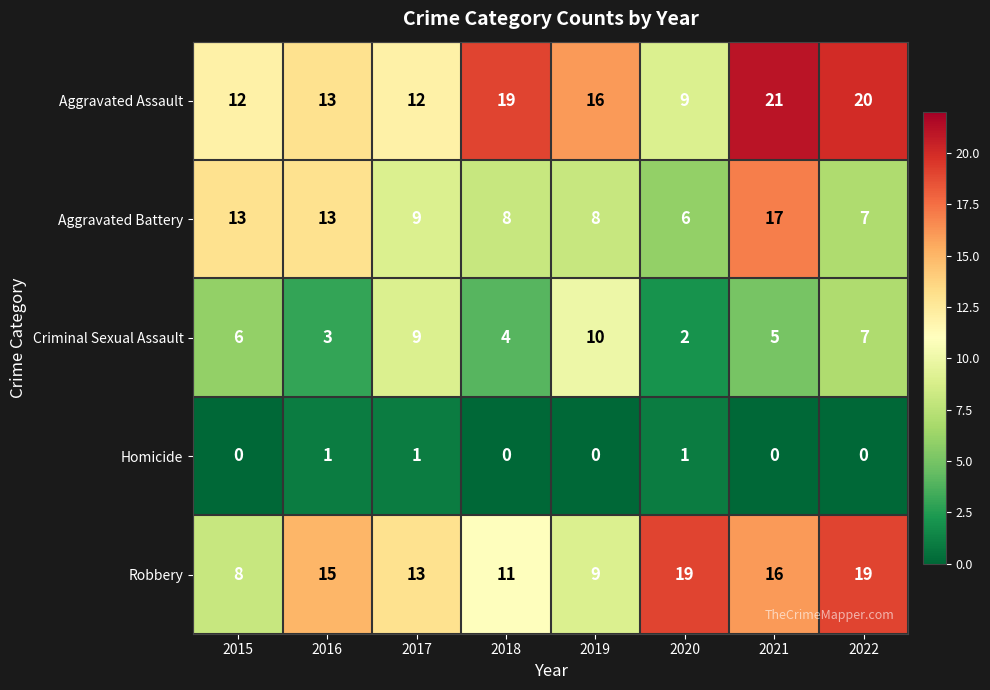

At which label does Aggravated Battery reach its peak?

2021